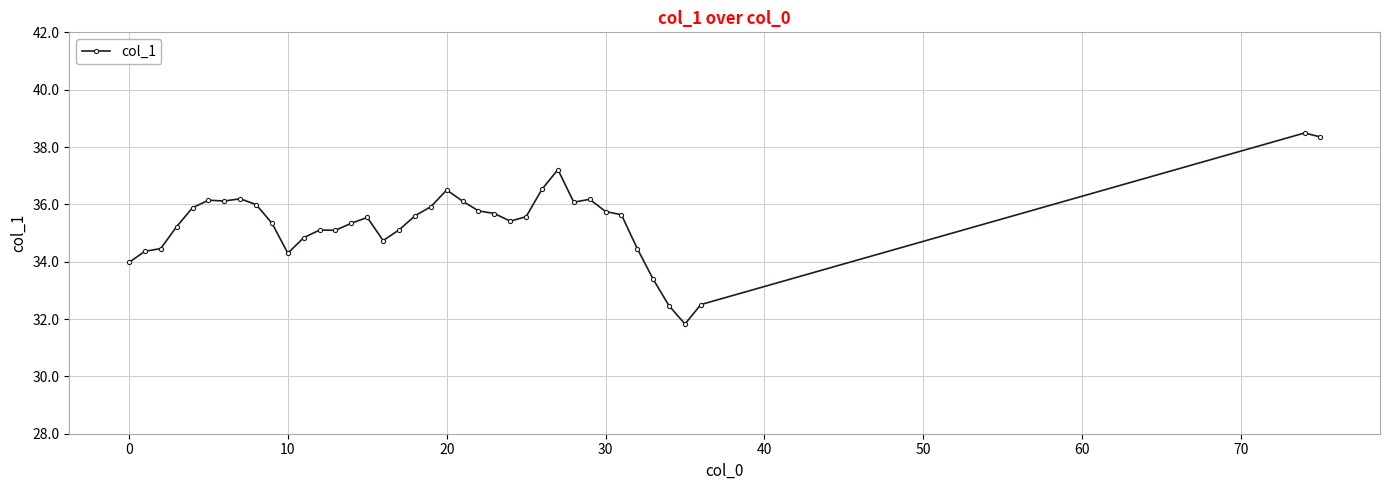

What is the difference between the maximum and minimum values?

6.7